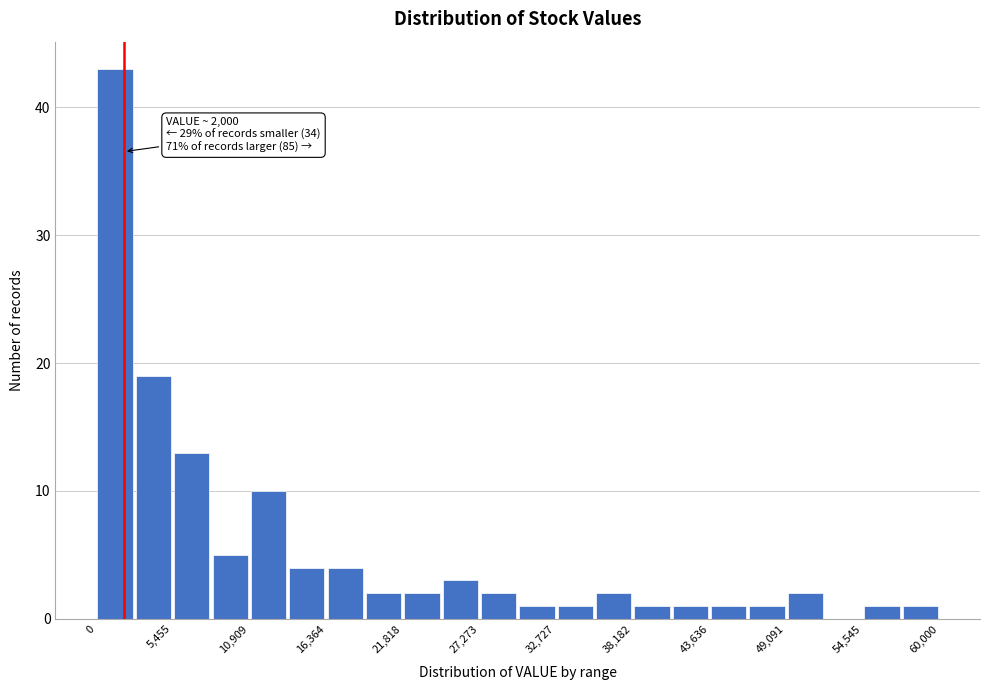

Read against the x-axis, roughly where is the centre of the tallest bar?

1000